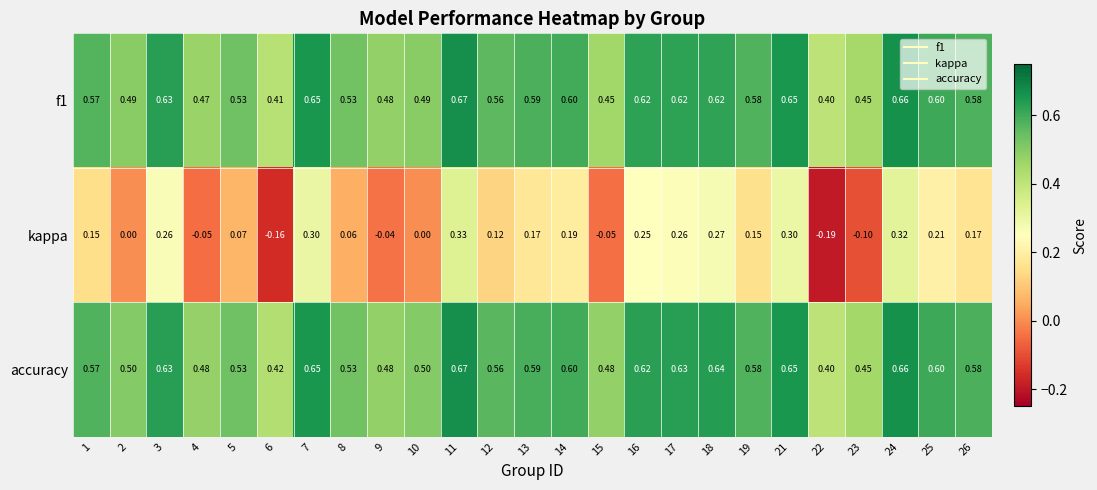

Between 8 and 24, which series saw the biggest shift?

kappa